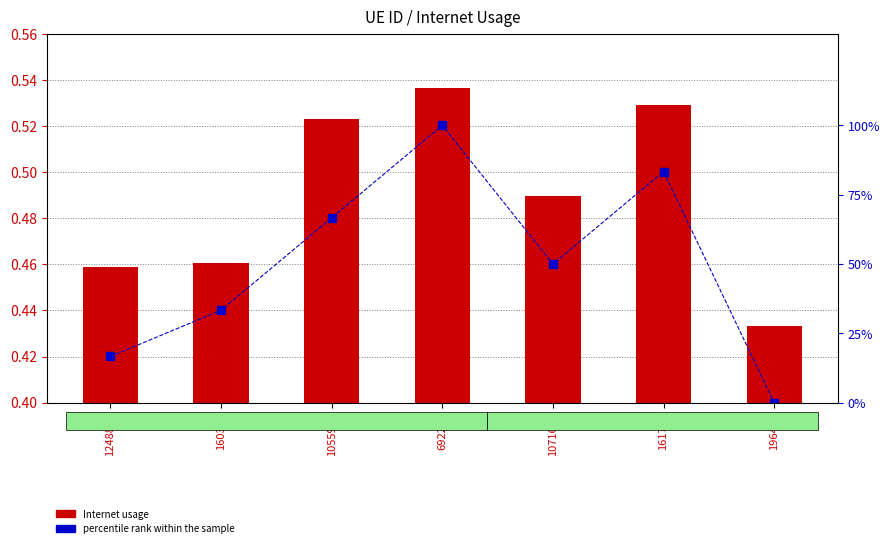

What is the label of the 2nd bar from the left?

160321